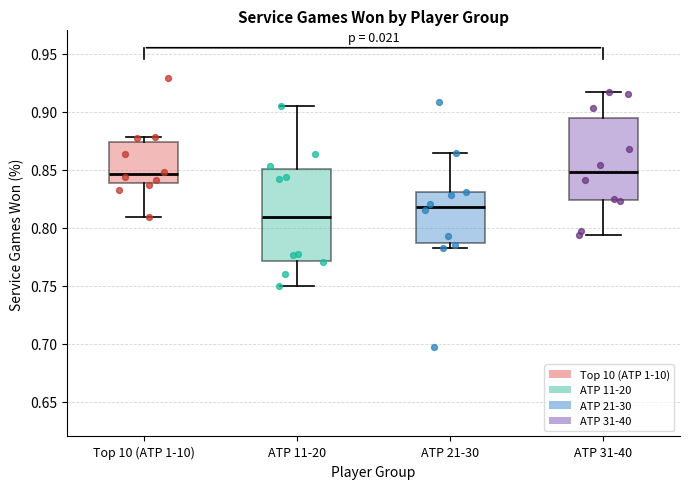

Reading left to right, transcribe this box plot: for each box, give where its median line is, the range the box spans, and where its two whiskers end, as read against the y-axis. The values are not printed on the chart, so give them approximately, as read against the axis.

Top 10 (ATP 1-10): median 0.845, box 0.840 to 0.875, whiskers 0.810 to 0.880
ATP 11-20: median 0.810, box 0.770 to 0.850, whiskers 0.750 to 0.905
ATP 21-30: median 0.820, box 0.785 to 0.830, whiskers 0.780 to 0.865
ATP 31-40: median 0.850, box 0.825 to 0.895, whiskers 0.795 to 0.915